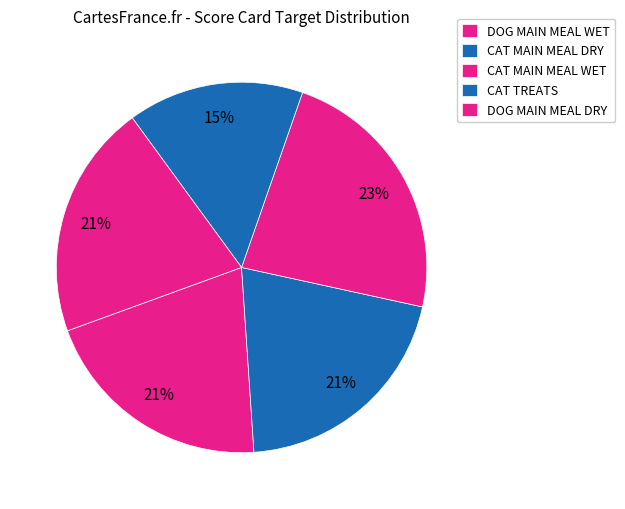

How many slices are in this pie chart?

5